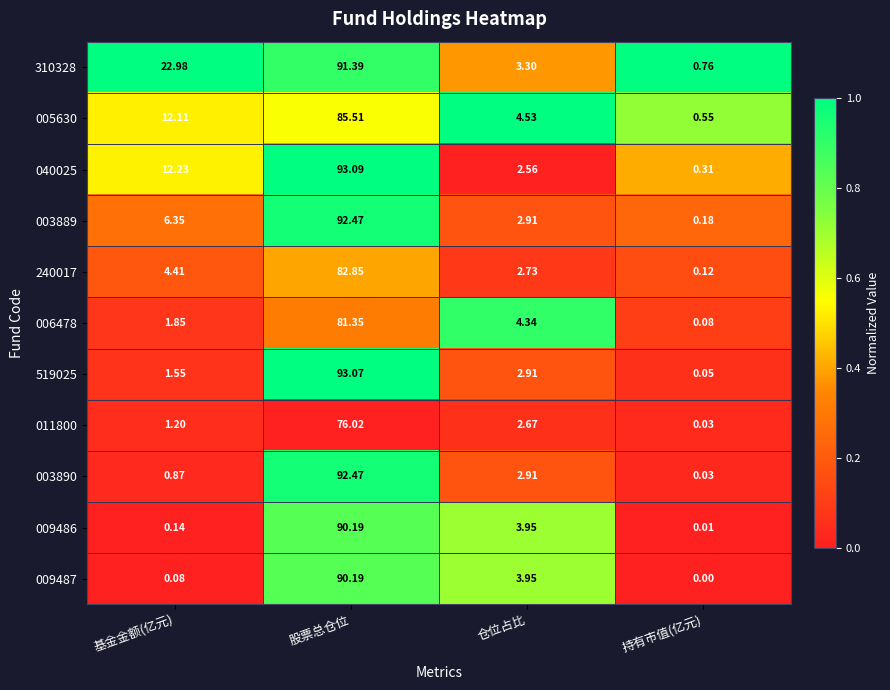

Rank the categories by 009487 value from lowest to highest.

持有市值(亿元), 基金金额(亿元), 仓位占比, 股票总仓位